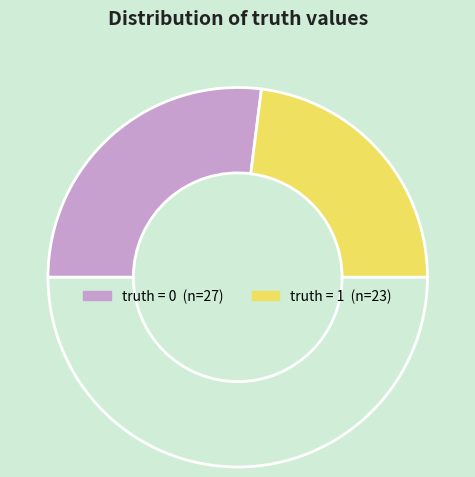

How many slices are in this pie chart?

3